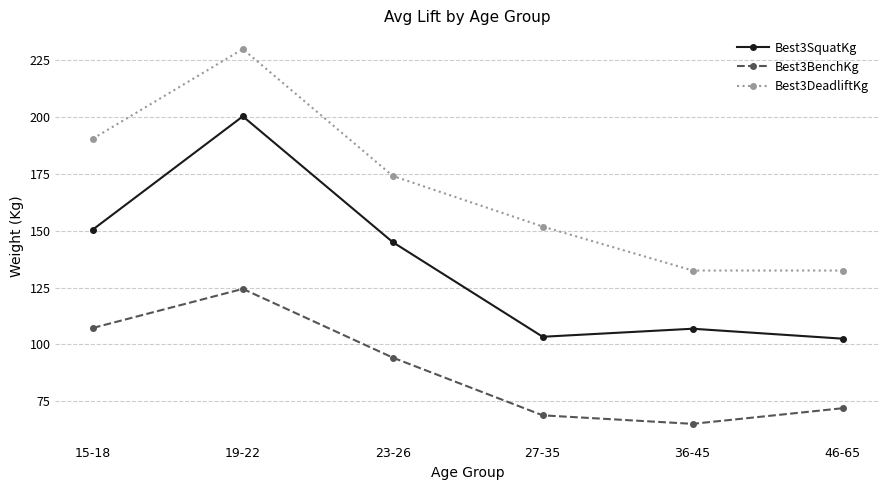

How many lines are shown in the chart?

3